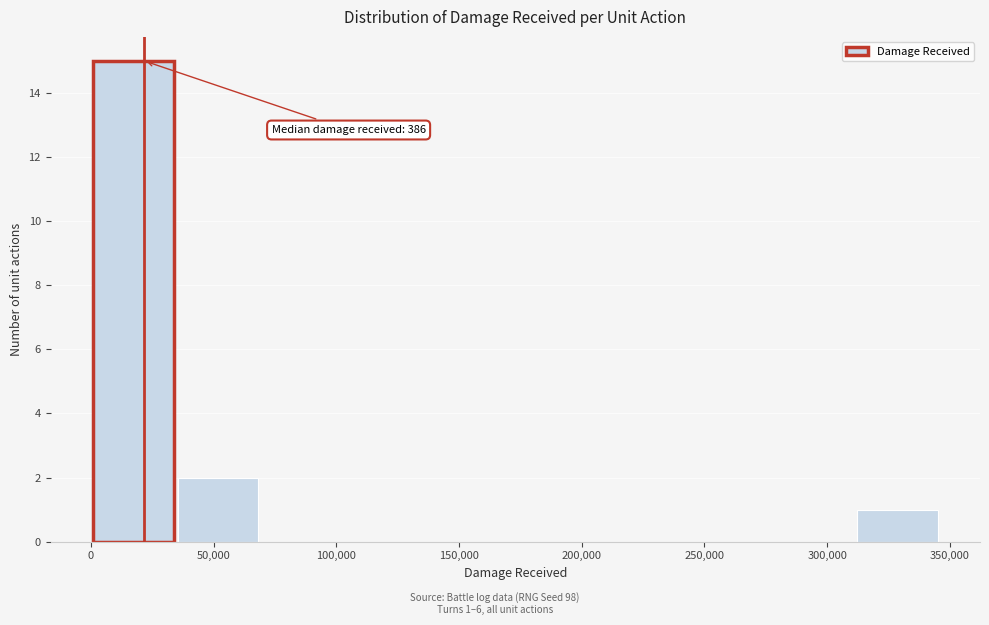

Which range on the x-axis has the tallest bar?

0 to 35000